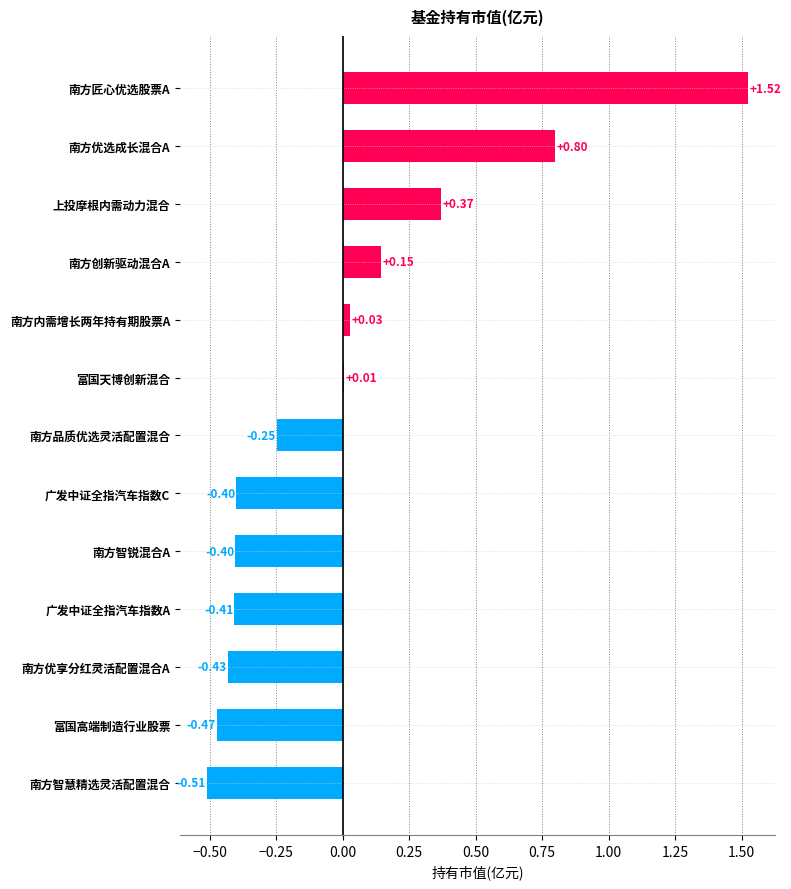

At which label is the value closest to 0?

富国天博创新混合